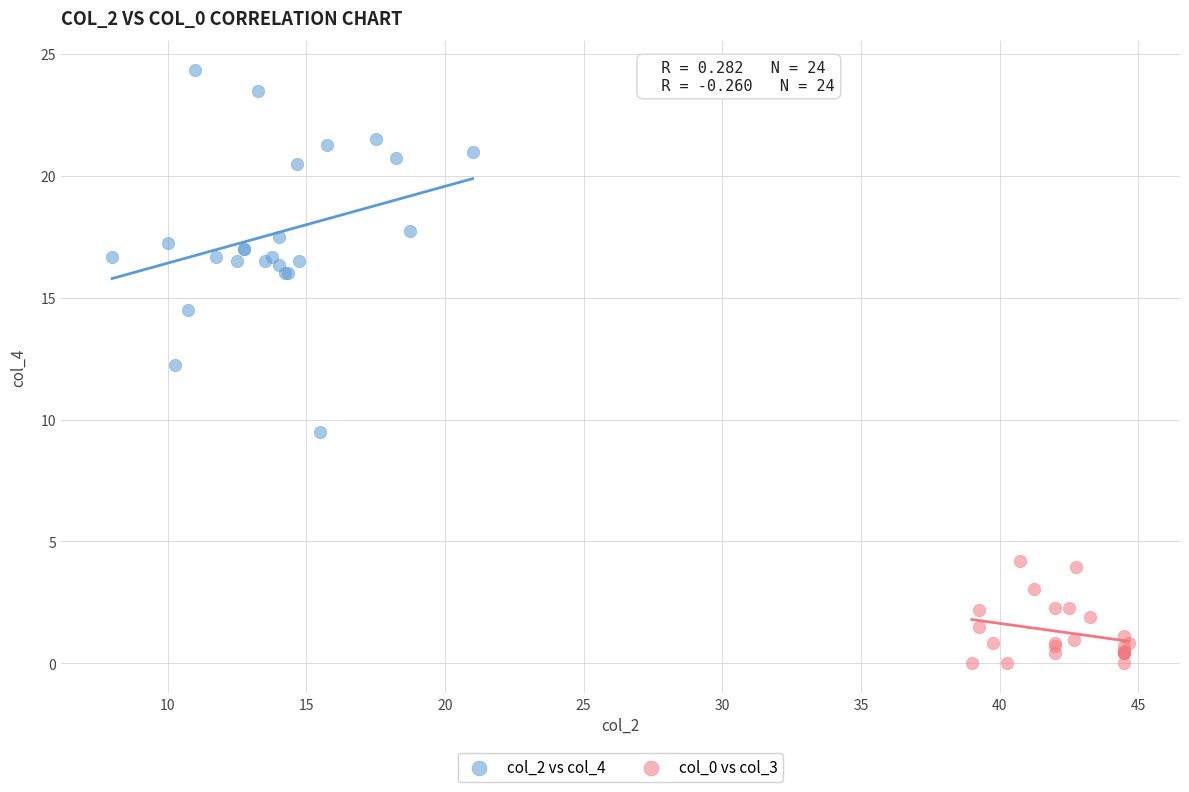

Which series reaches the minimum Y coordinate?

col_0 vs col_3